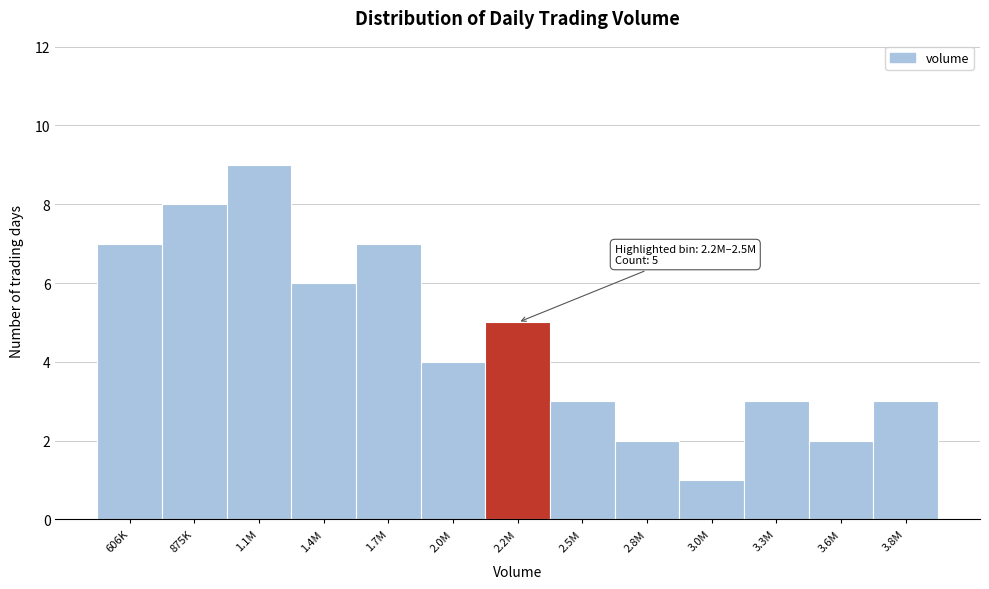

Reading right to left, what are all the values shown in this chart?

3	2	3	1	2	3	5	4	7	6	9	8	7